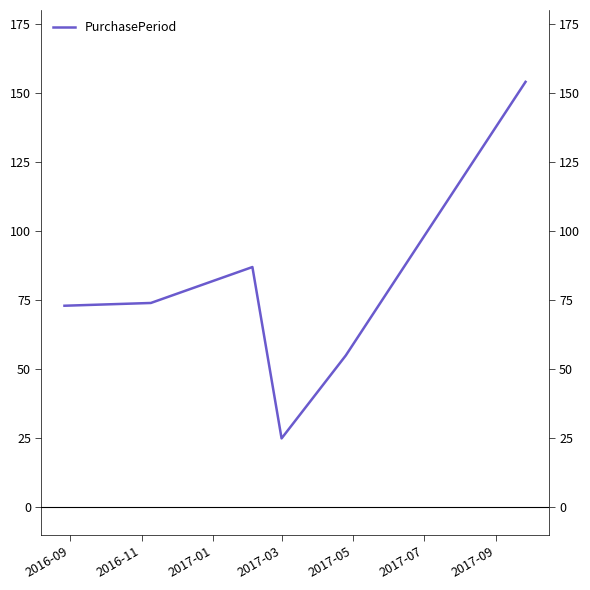

Is it true that the value at 2016-09 is 73?

True